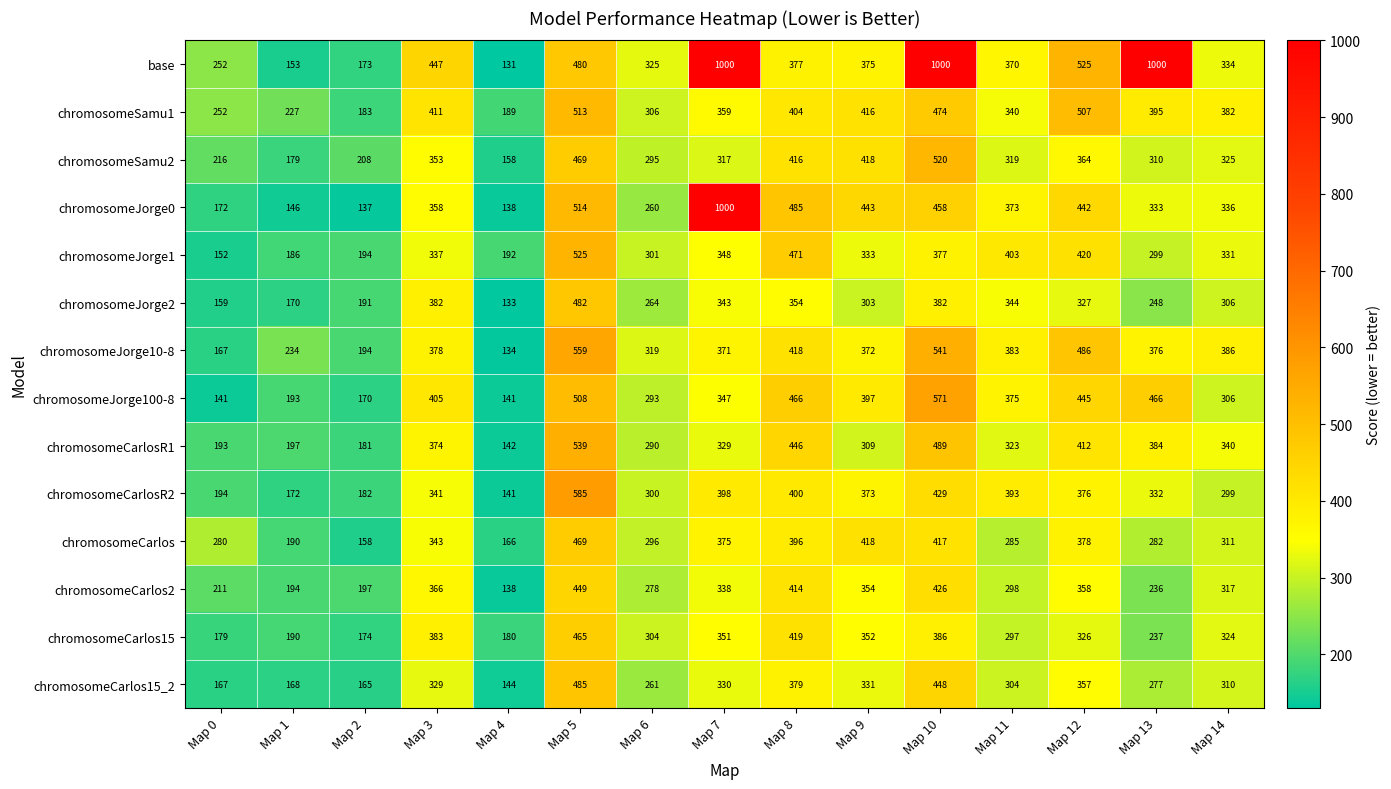

What is the greatest value displayed?

1000